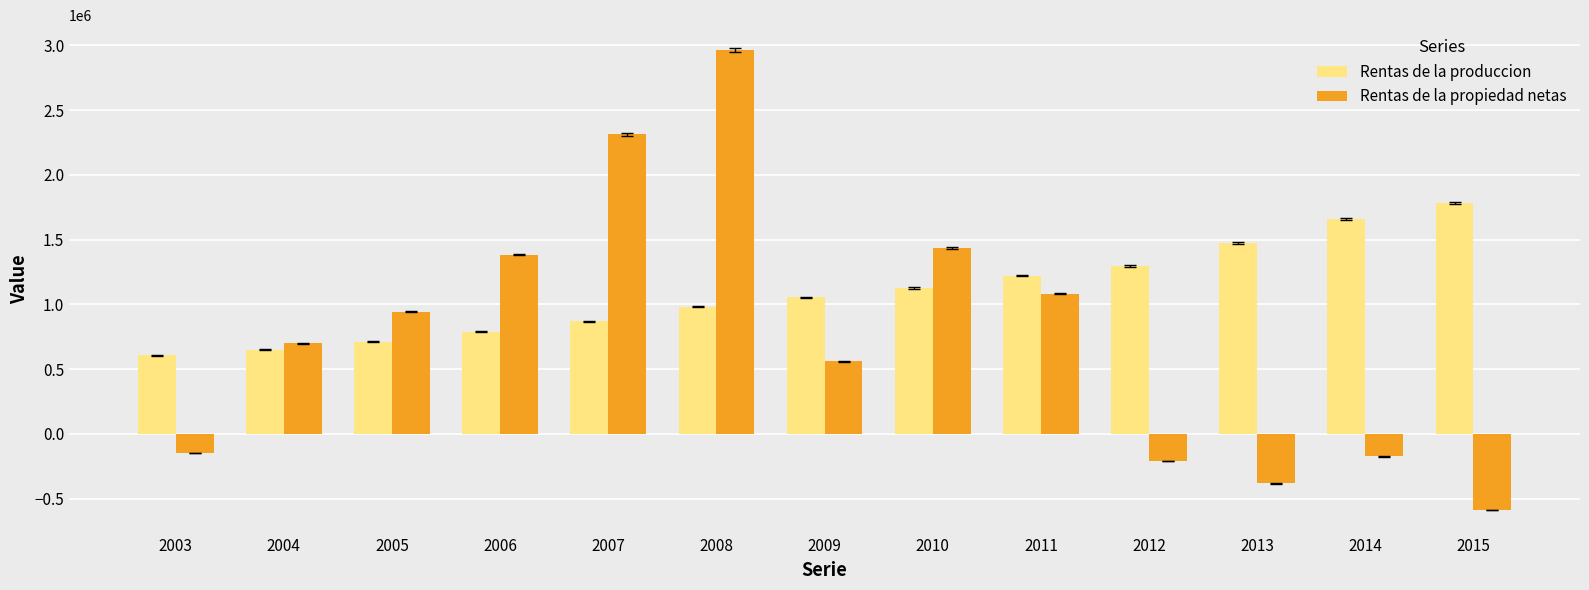

Which series changed the most between 2007 and 2014?

Rentas de la propiedad netas